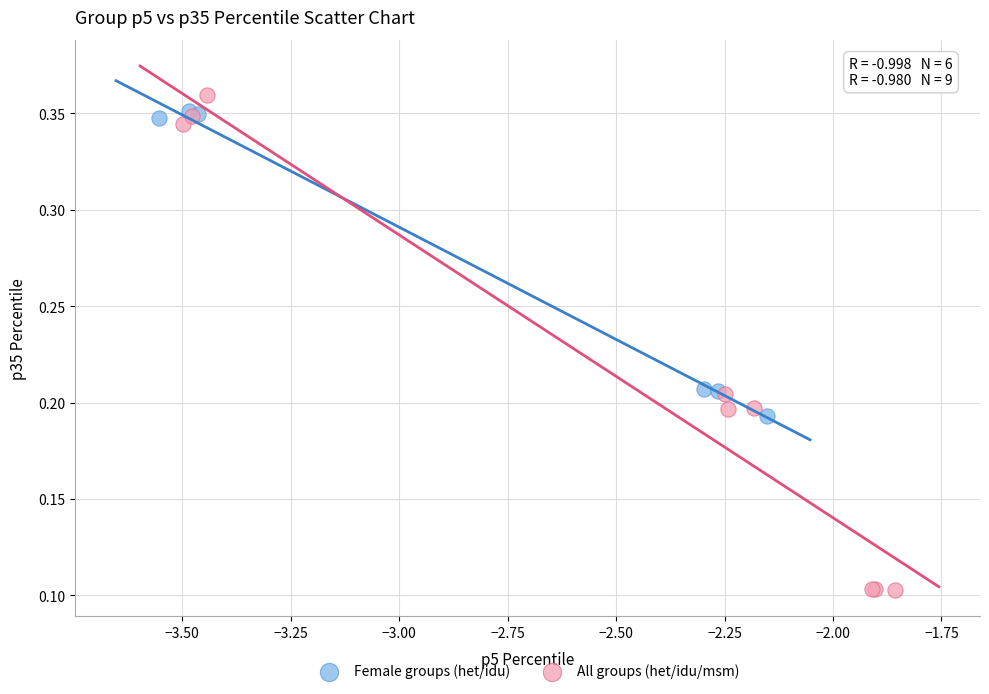

Which series has the largest Y range (max minus min)?

All groups (het/idu/msm)